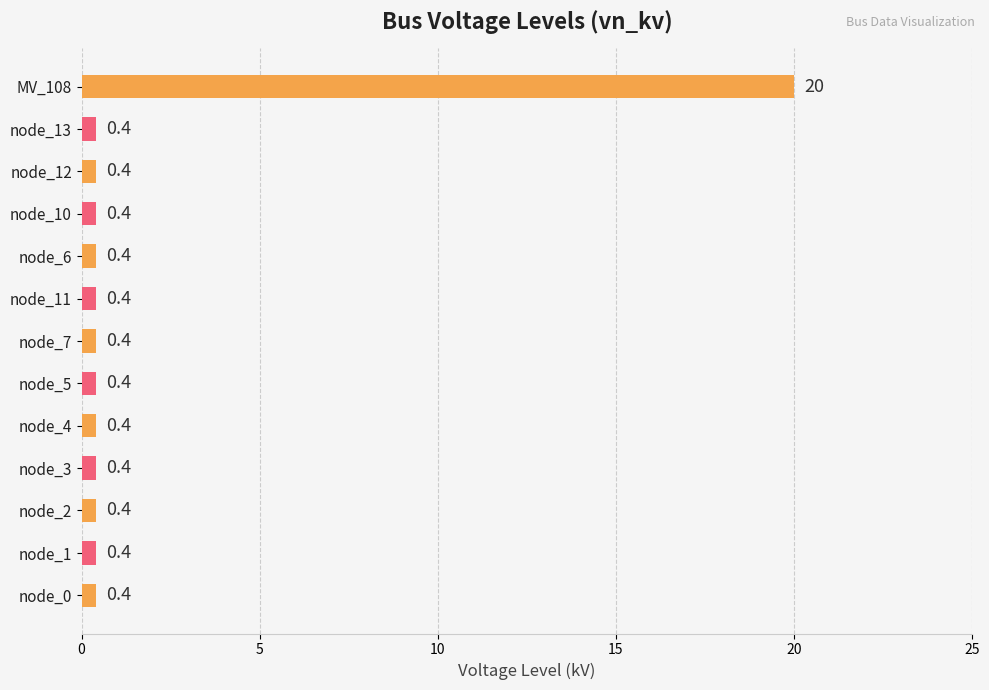

Reading top to bottom, list all the values displayed in this chart.

20.0	0.4	0.4	0.4	0.4	0.4	0.4	0.4	0.4	0.4	0.4	0.4	0.4